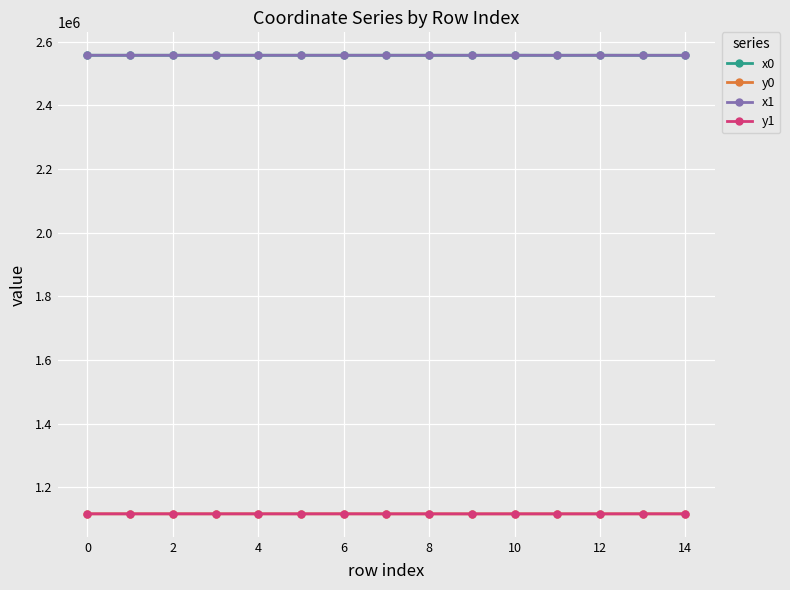

What is the lowest value of the x0 series?

2557707.4